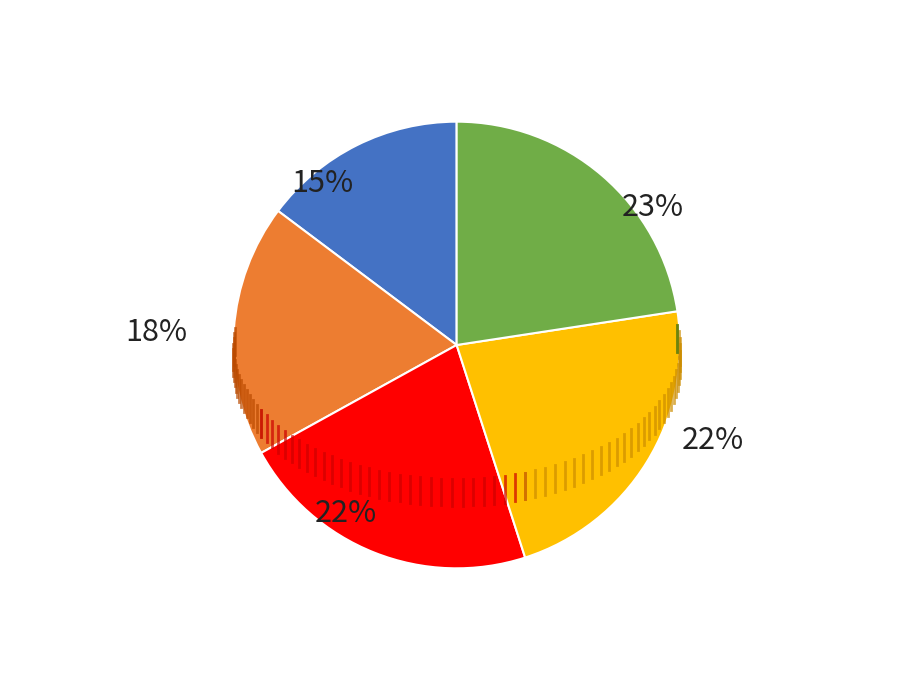

To the nearest percent, what is the difference between the largest and smallest slice percentages?

8%